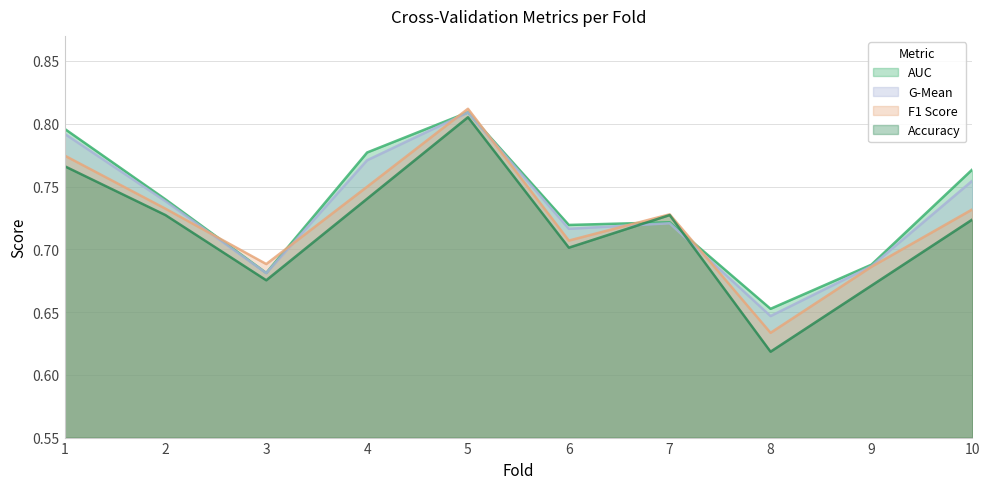

What is the minimum value for accuracy?

0.6